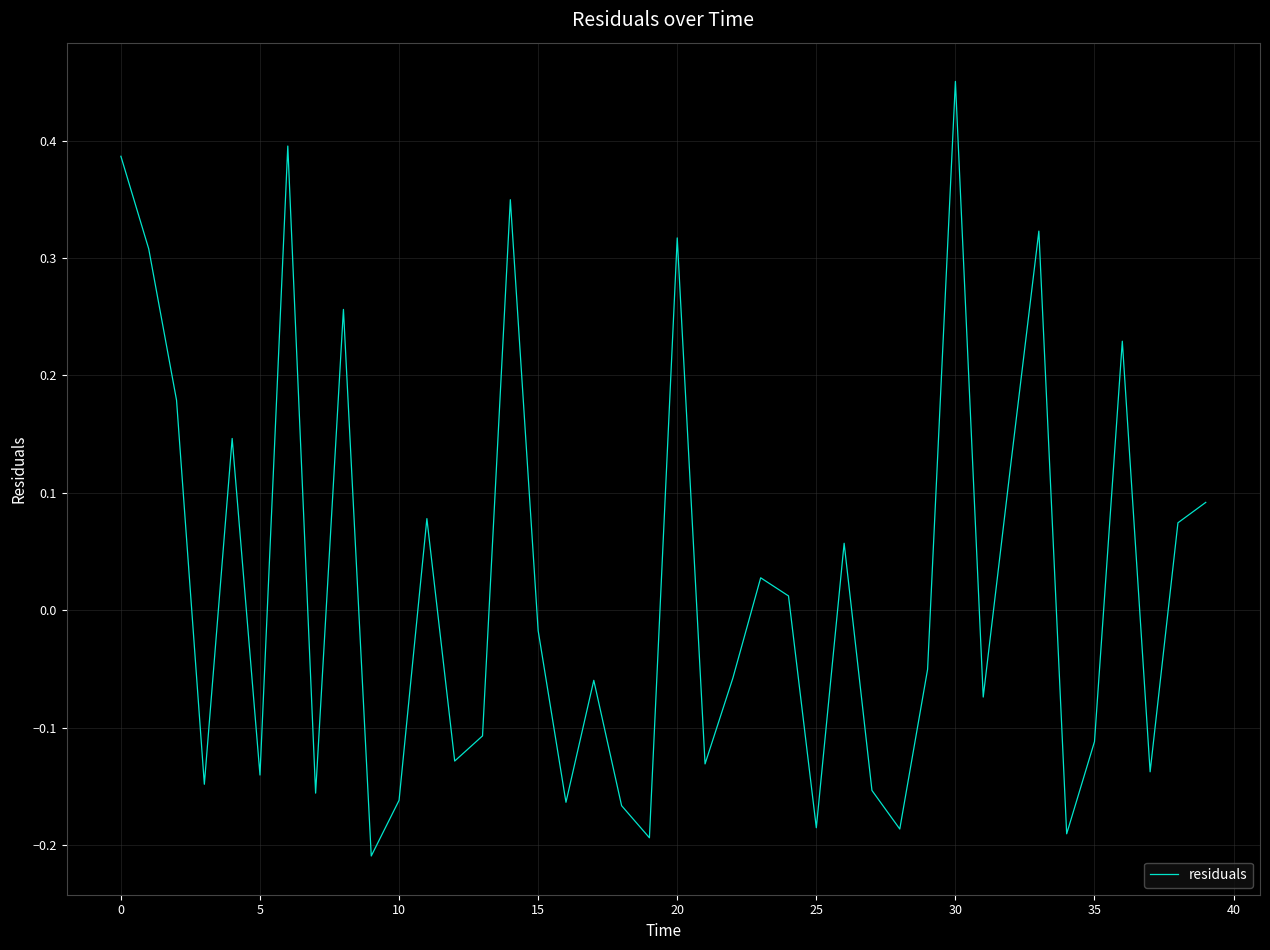

What is the difference between the maximum and minimum values?

0.7